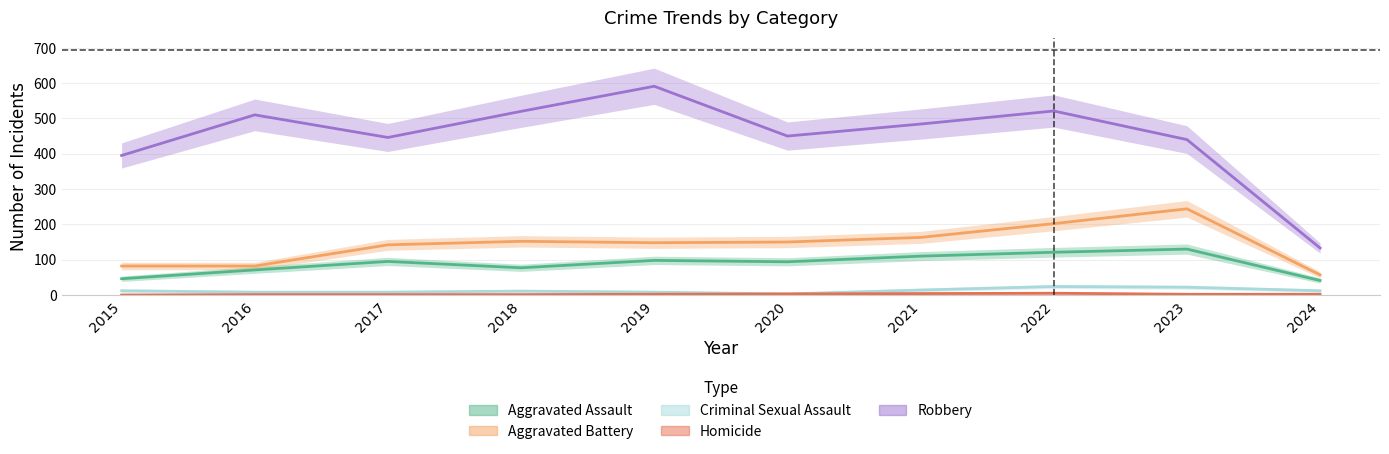

Where is Criminal Sexual Assault nearest to the value 13?

2015